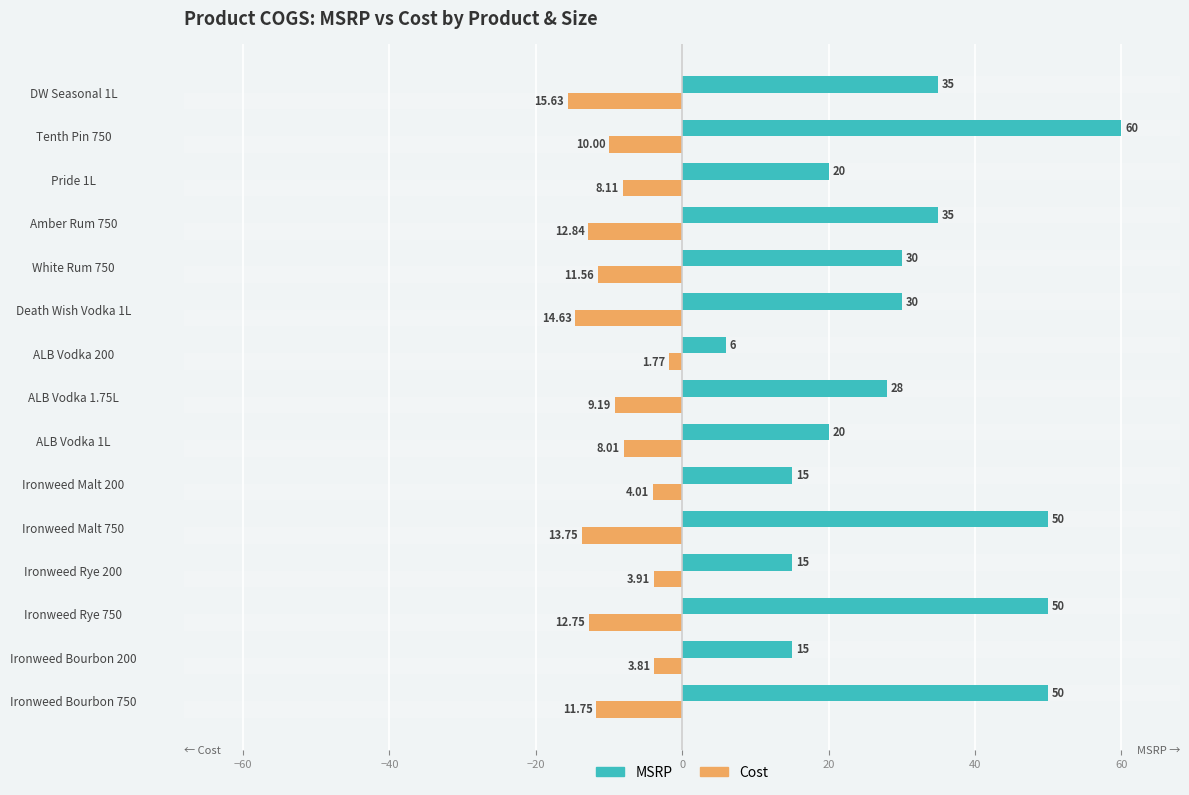

The value of Cost at Ironweed Malt 750 is -6.4. True or false?

False